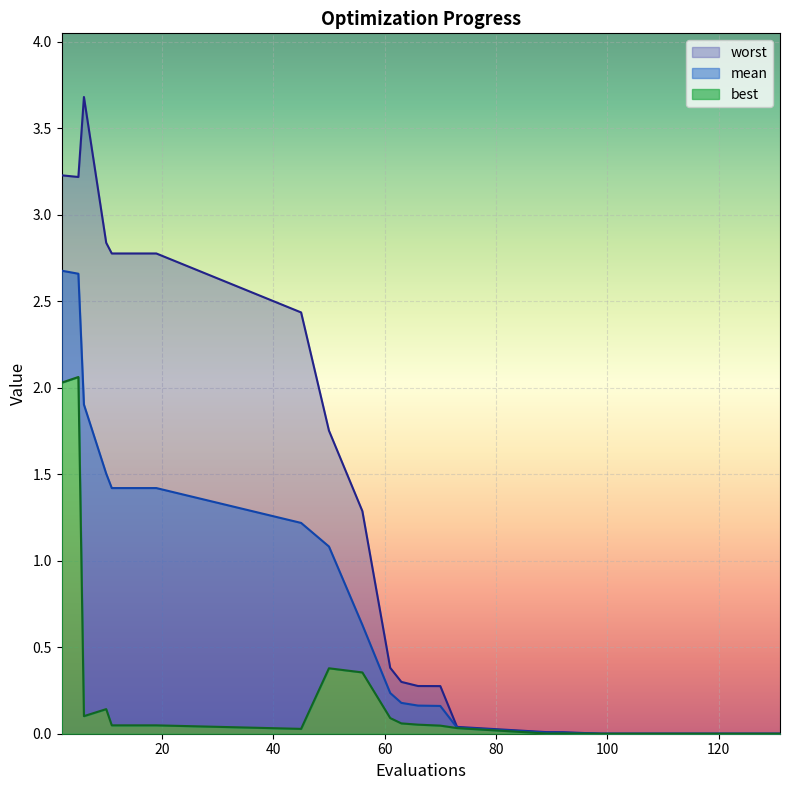

What is the maximum value shown in the chart?

3.7